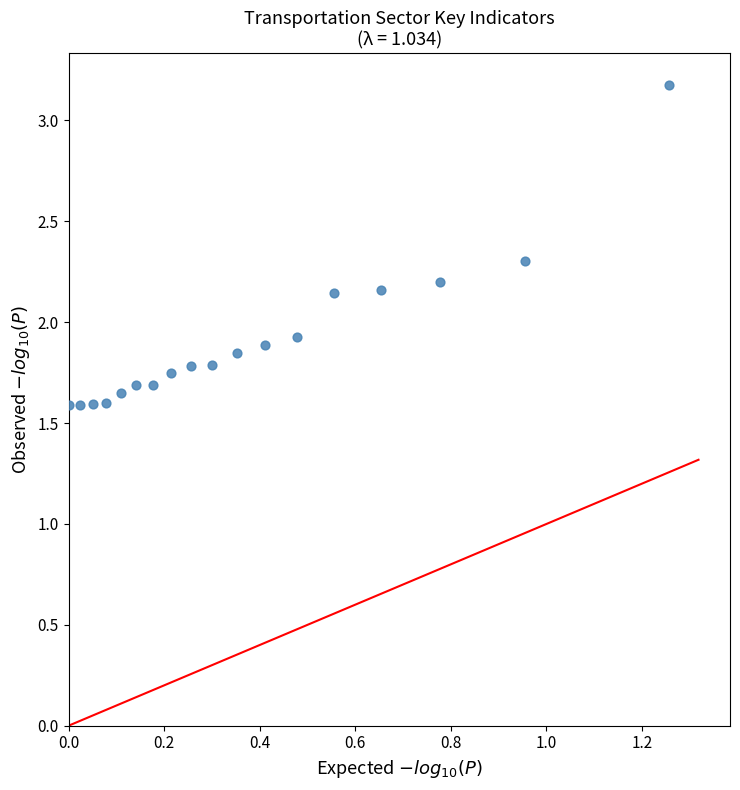

What Y value in the scatter plot is closest to 2?

1.9